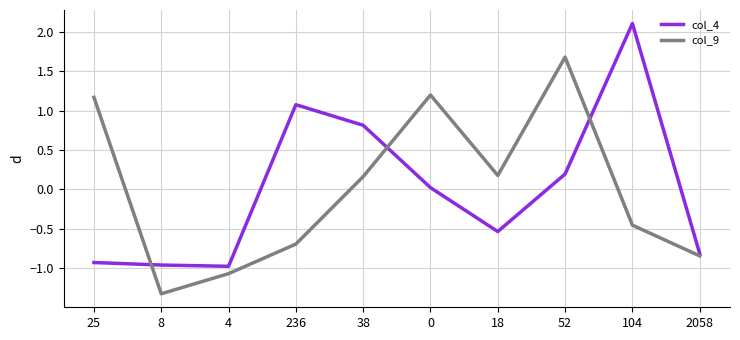

Which series has the largest range (max minus min)?

col_4